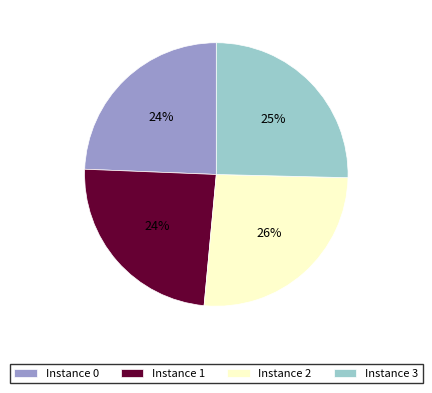

To the nearest percent, what percentage of the pie is Instance 2?

26%